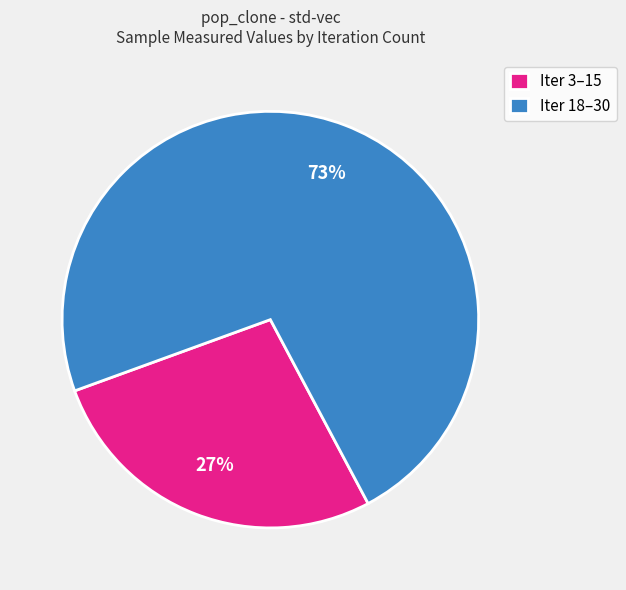

To the nearest percent, what is the difference between the Iter 18–30 and Iter 3–15 slice percentages?

46%